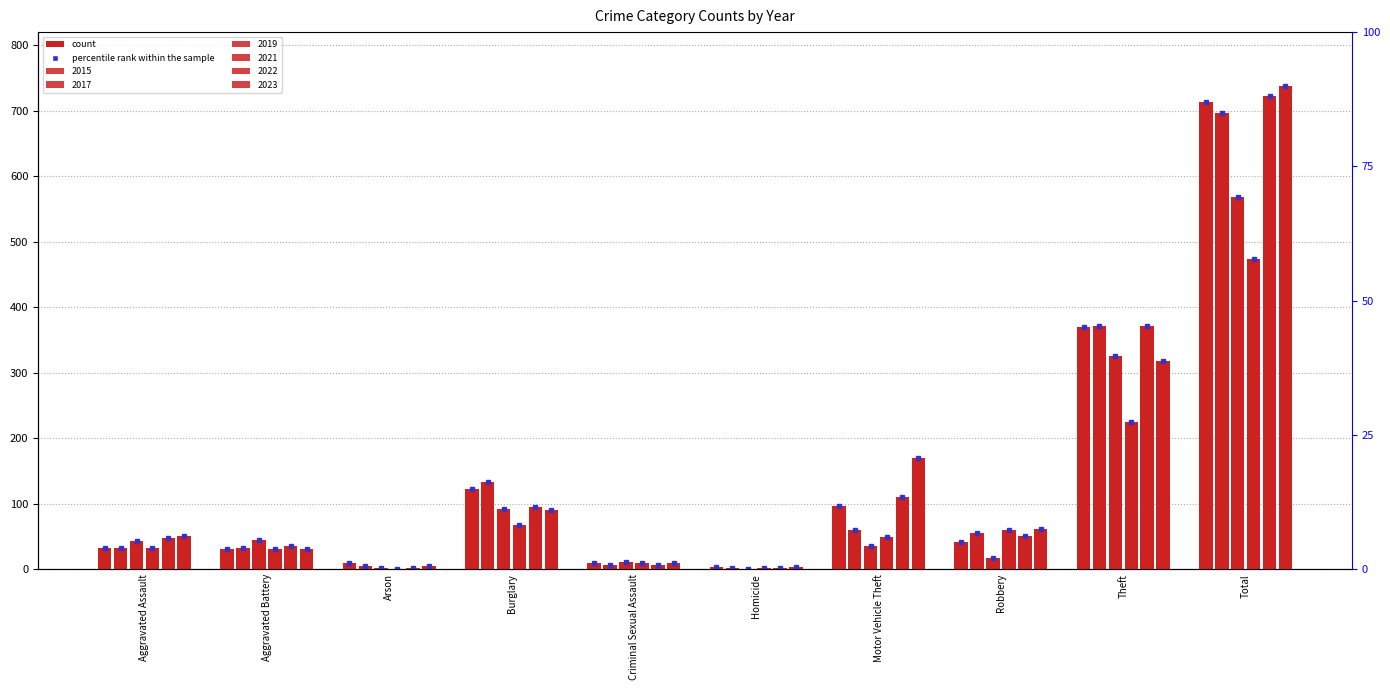

The 2019 series shows 426 at Theft. True or false?

False